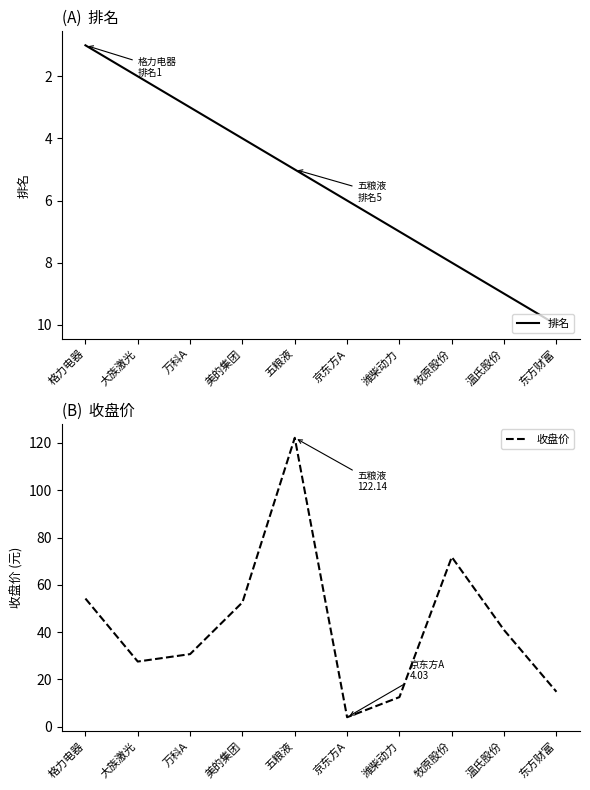

What is the label of the 2nd point from the left?

大族激光